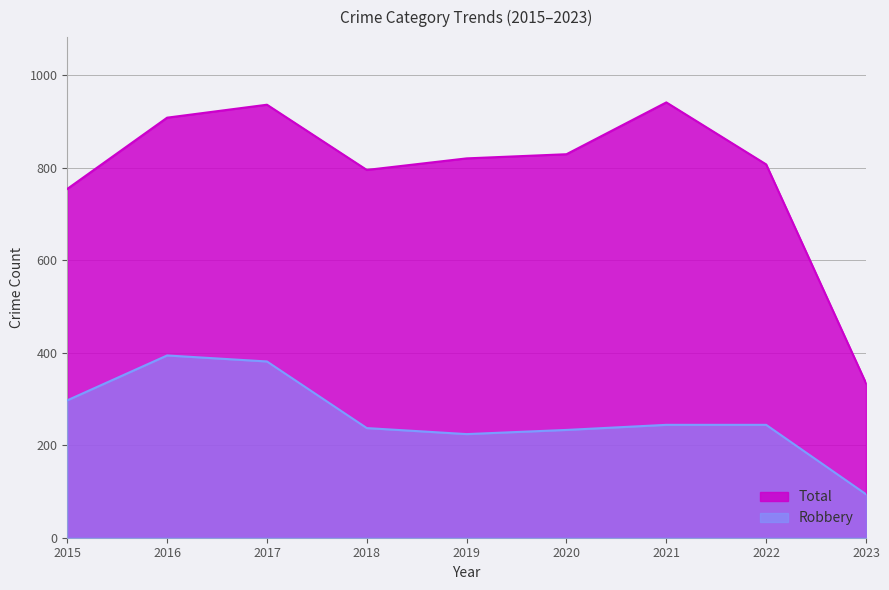

True or false: Total and Robbery intersect in this chart.

False